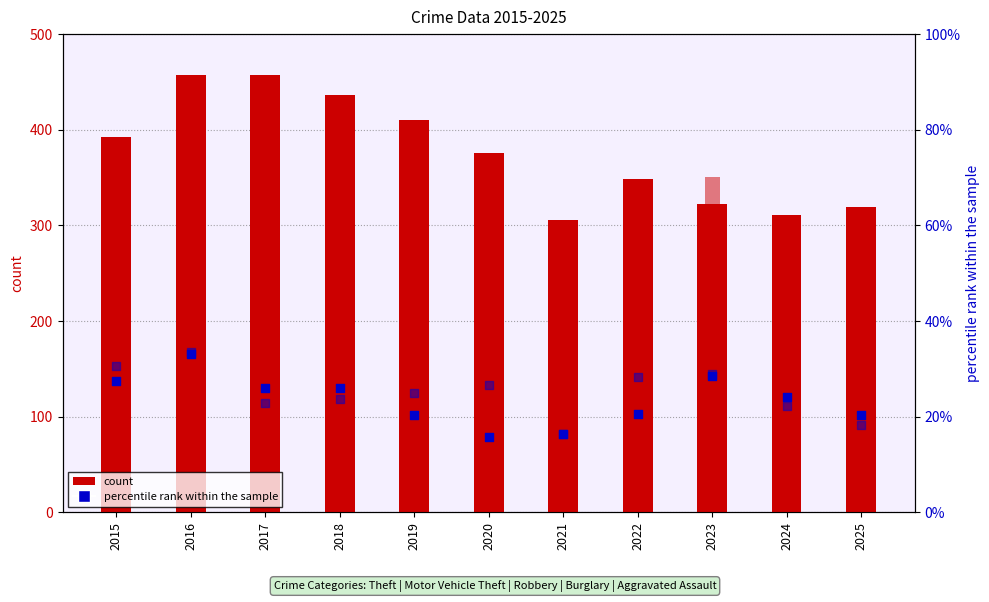

What is the total value across all series at 2023?

730.5